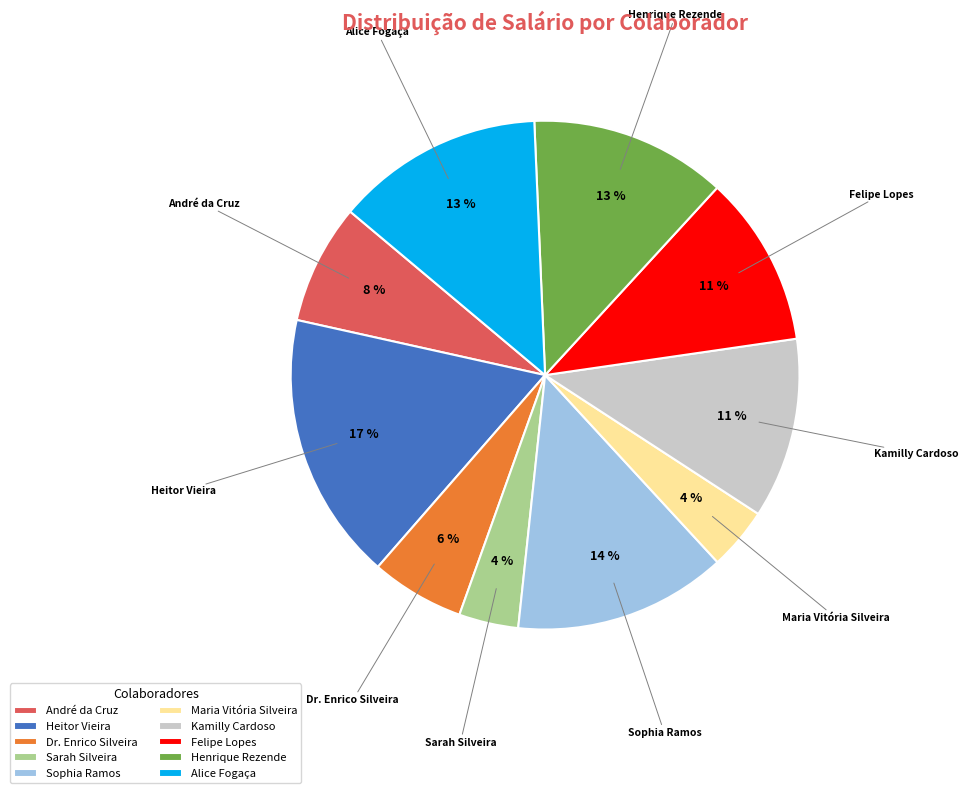

Is it true that Dr. Enrico Silveira is 6% of the pie?

True